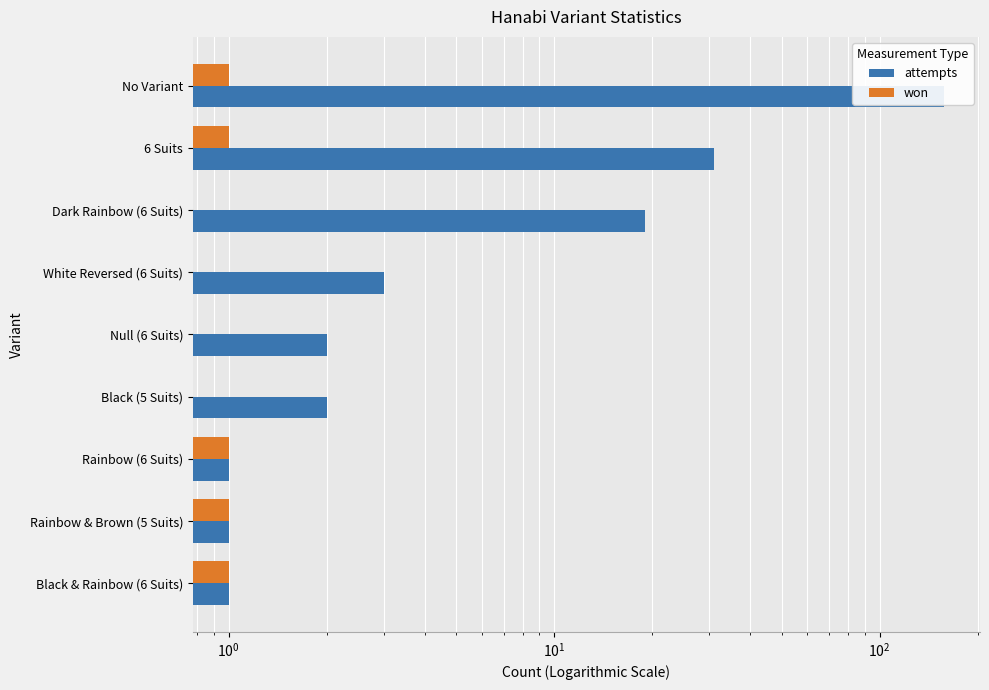

How many bars are there in total?

18